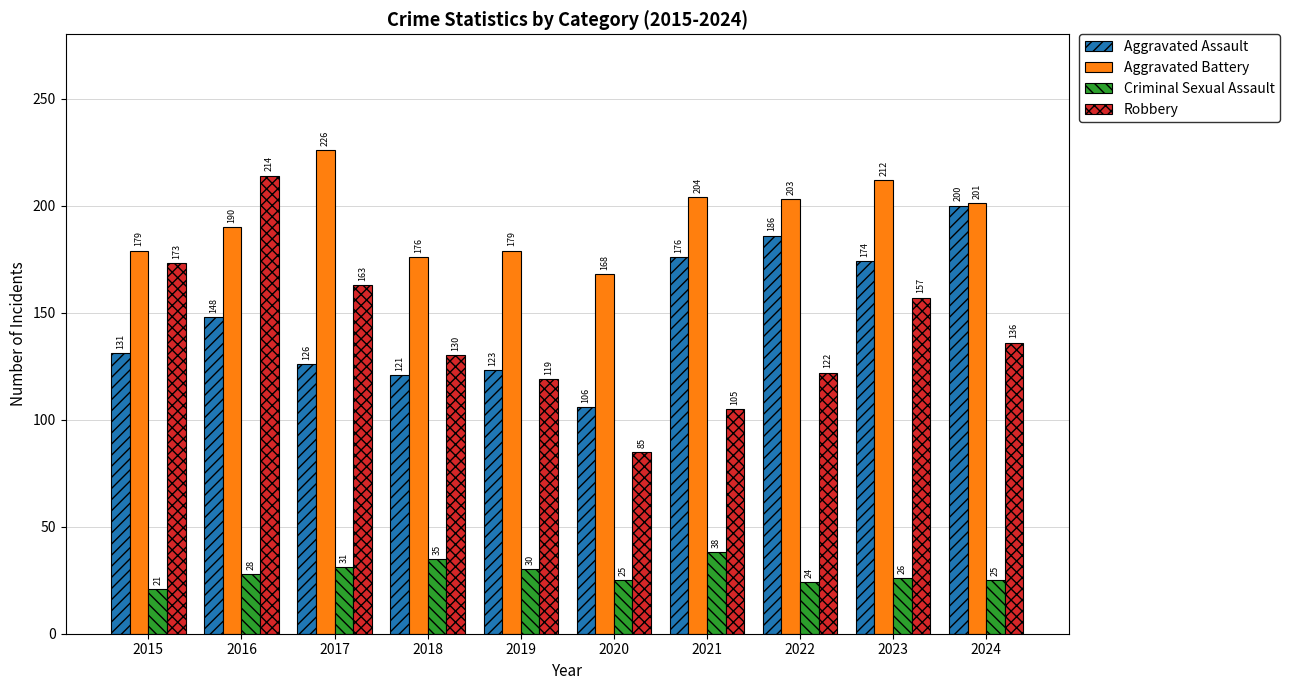

At which category is the sum across all series the highest?

2016